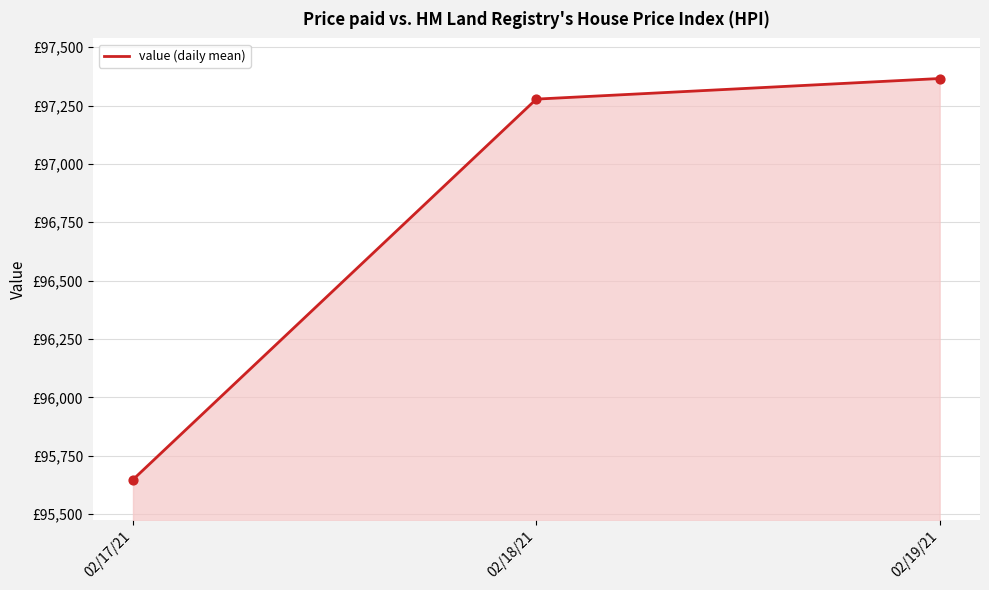

What is the change in value from 02/17/21 to 02/19/21?

+1718.0